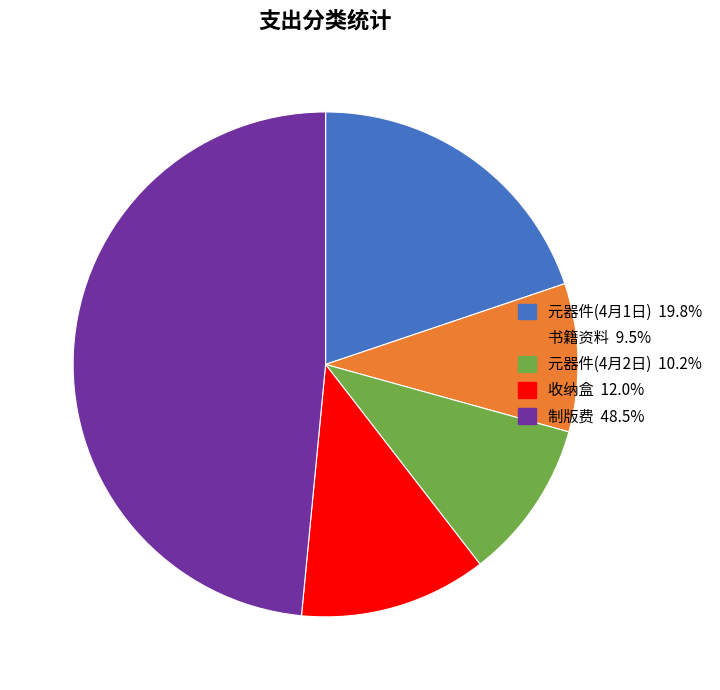

Is there any slice that represents more than half of the pie?

No